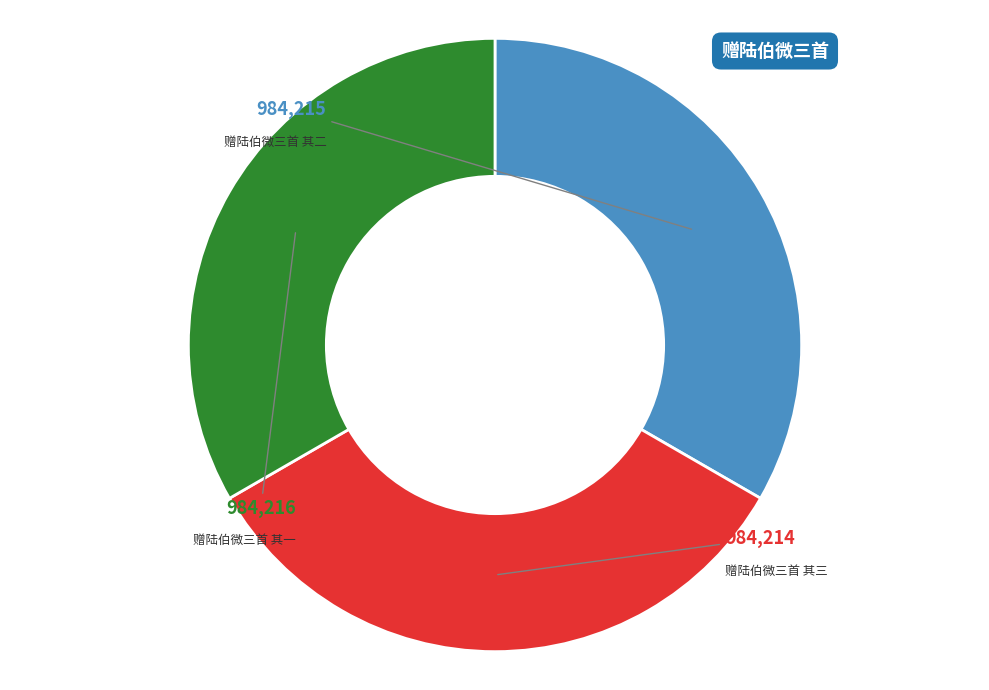

True or false: 赠陆伯微三首 其三 accounts for 23% of the total.

False